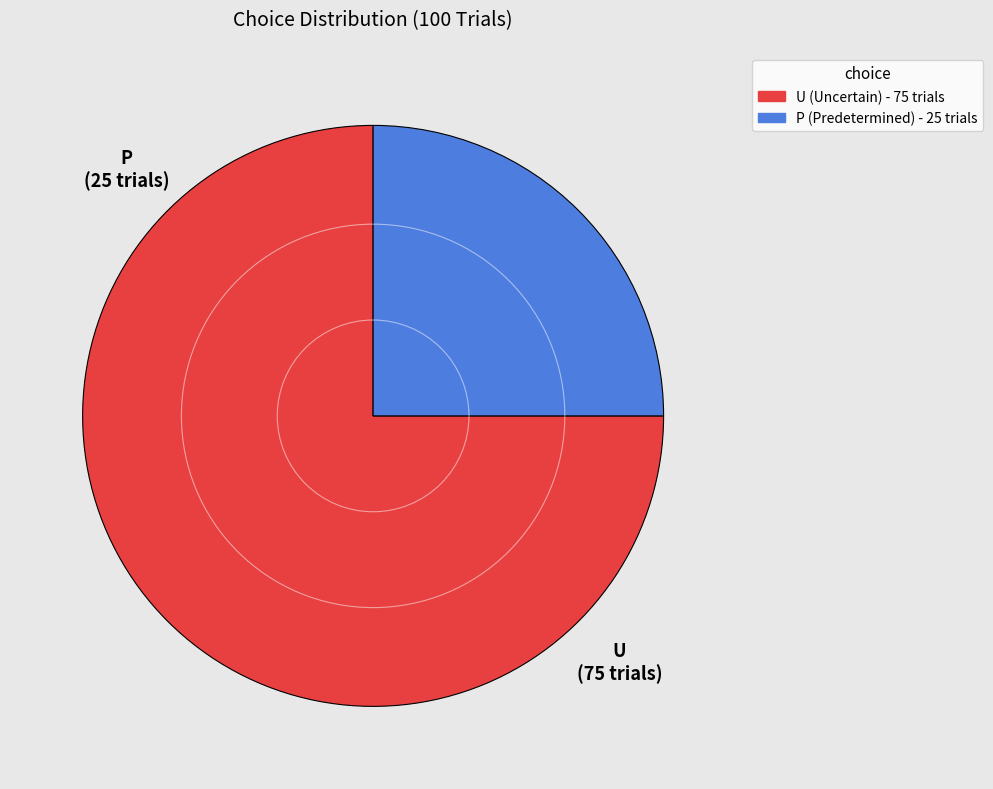

What is the largest slice in the pie chart?

U